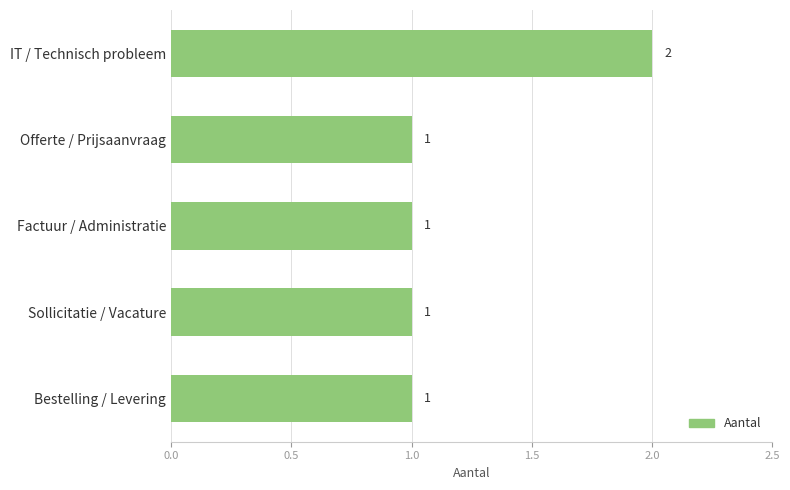

At which category does the chart reach its peak across all series?

IT / Technisch probleem